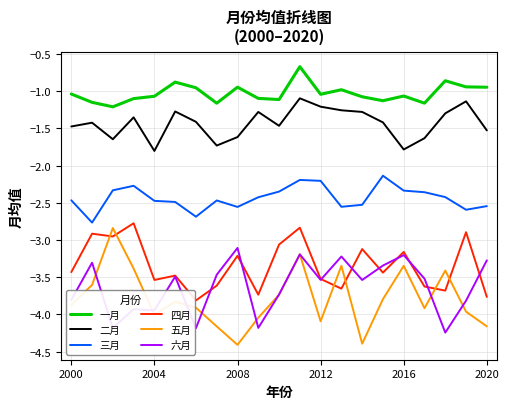

What are all the series names shown in the legend?

一月, 二月, 三月, 四月, 五月, 六月